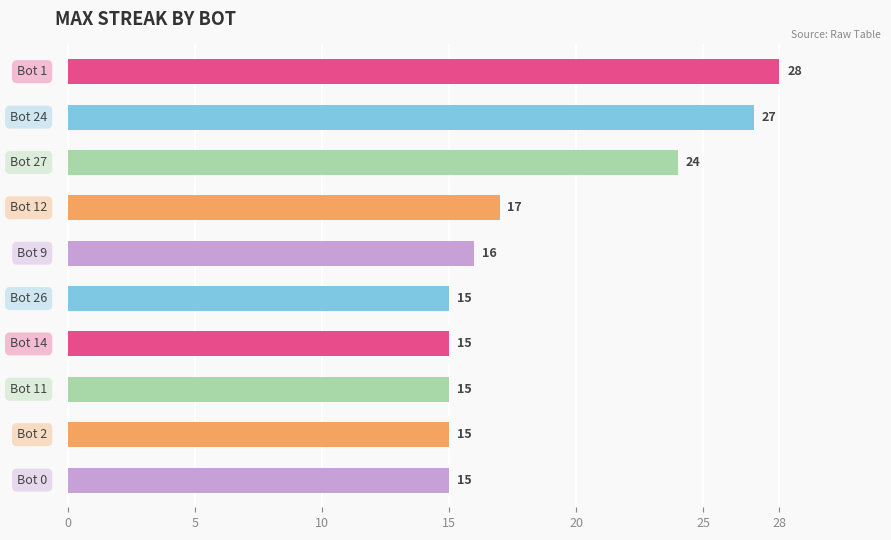

How many distinct data groups are displayed?

1